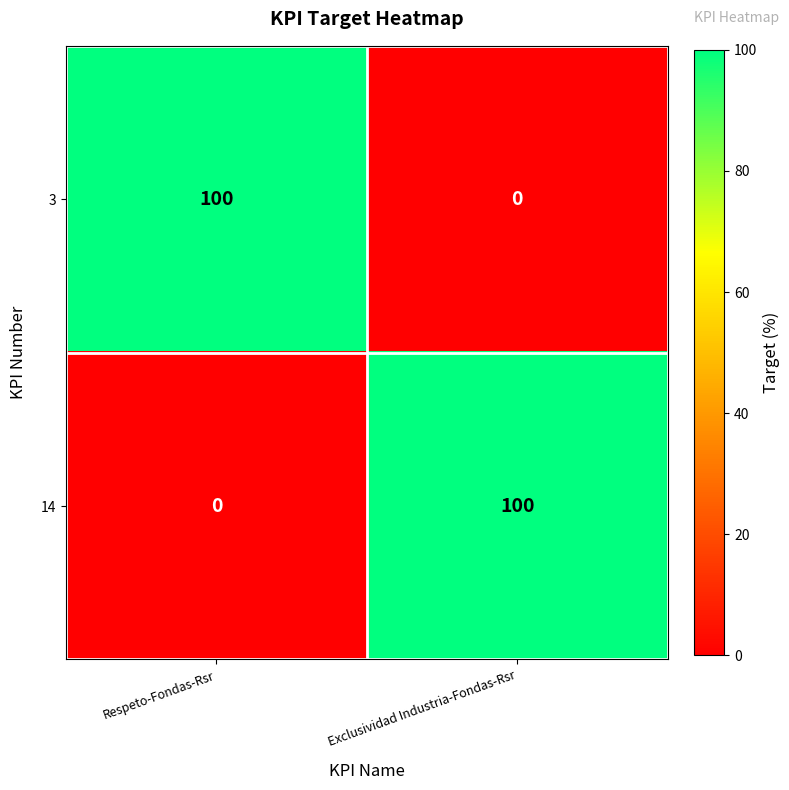

Rank the series at Respeto-Fondas-Rsr from lowest to highest value.

14, 3